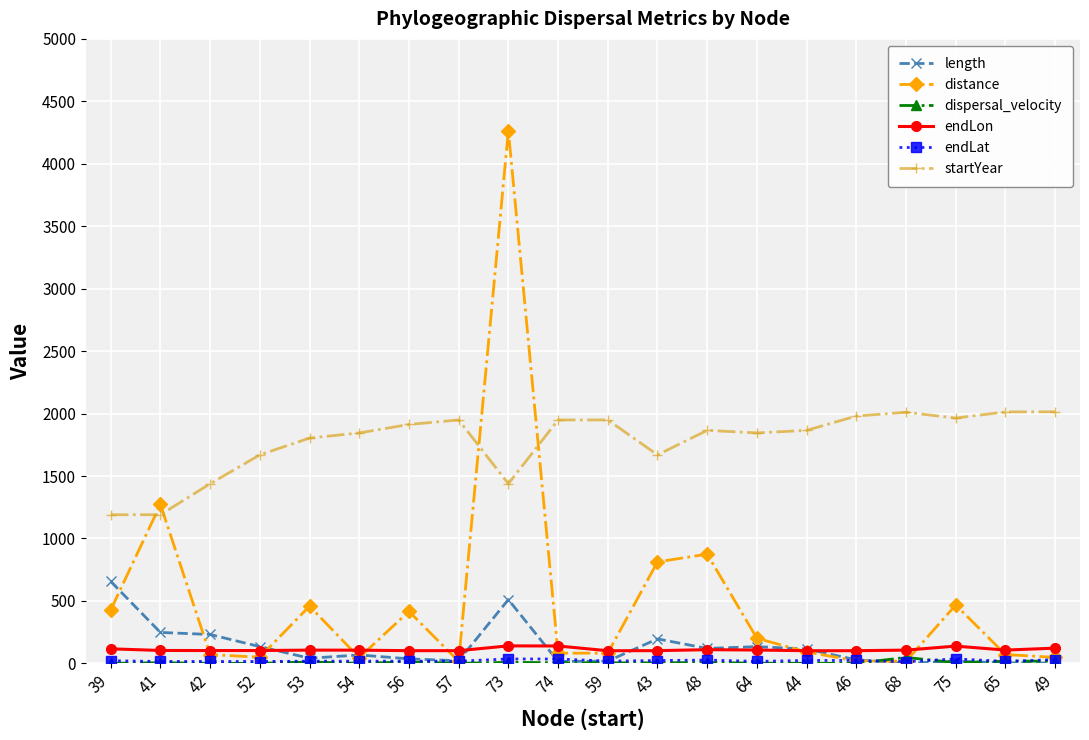

At which category is the sum across all series the highest?

73